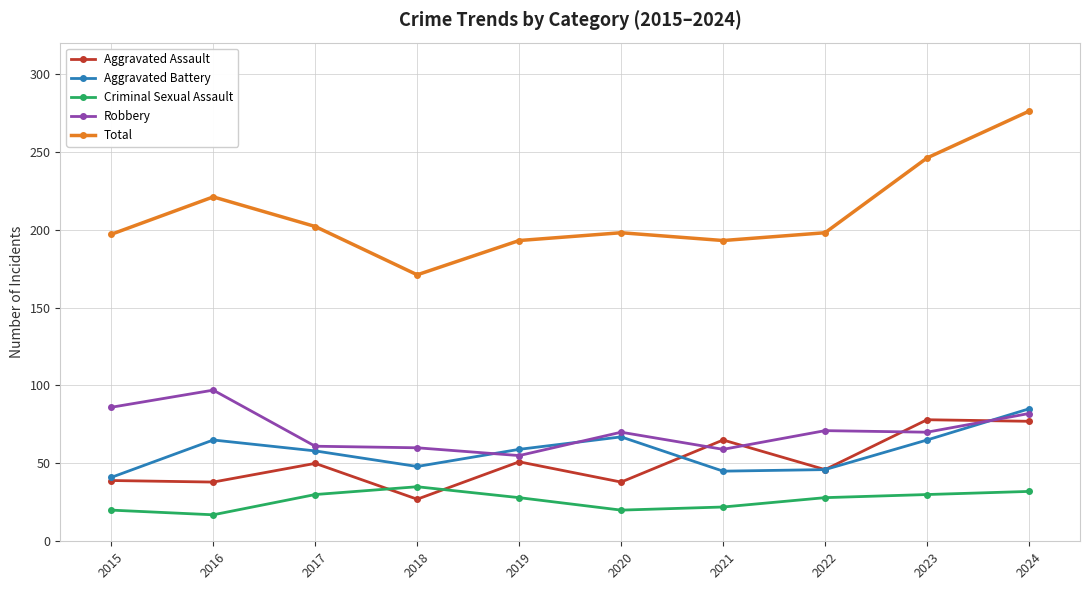

The Aggravated Assault series shows 39 at 2015. True or false?

True